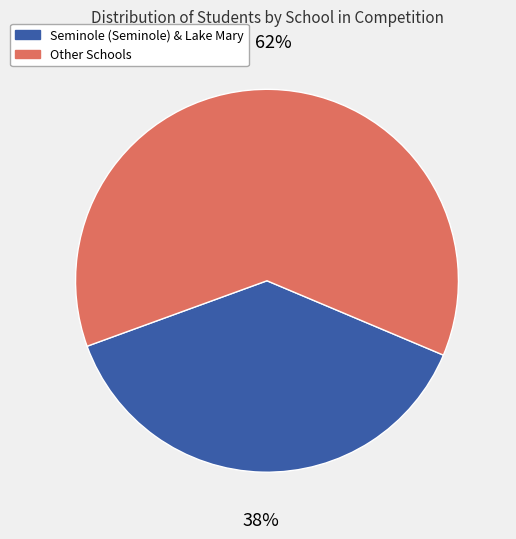

Is there a majority slice in this chart?

Yes